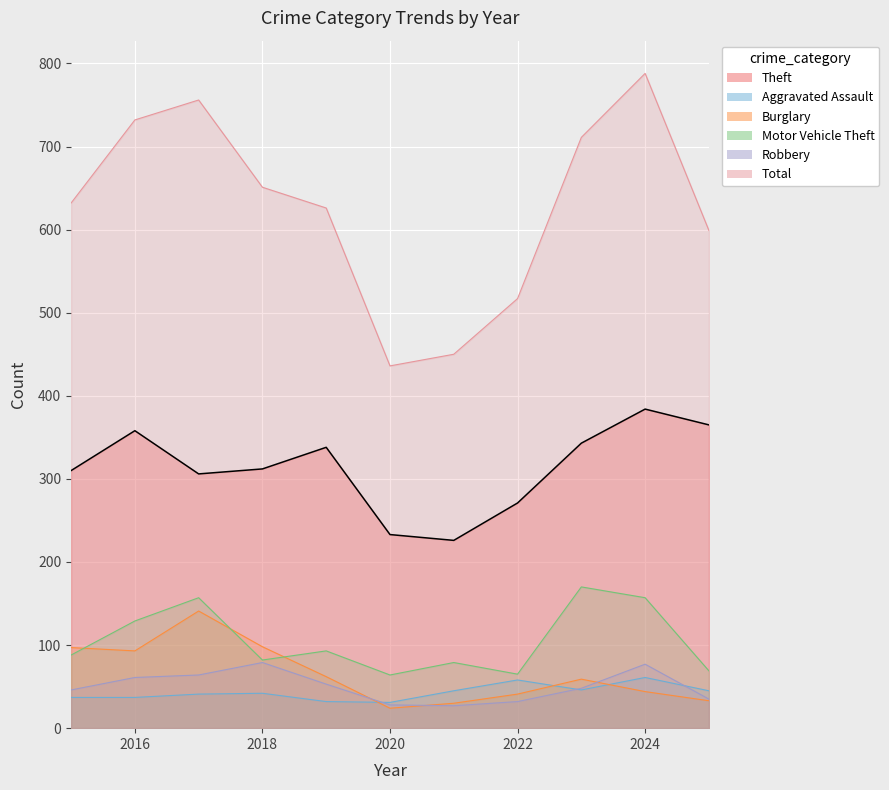

Where does the Theft series first go above 312?

2016